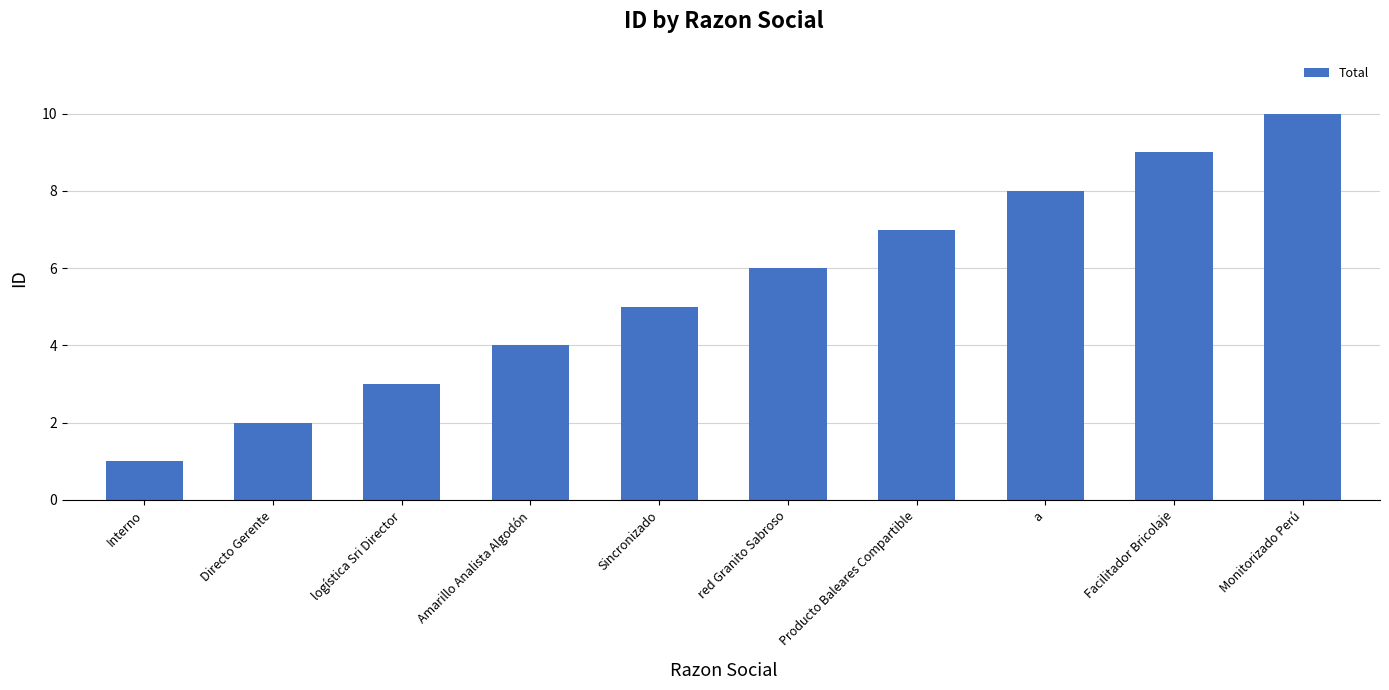

At which label is the value closest to 5?

Sincronizado